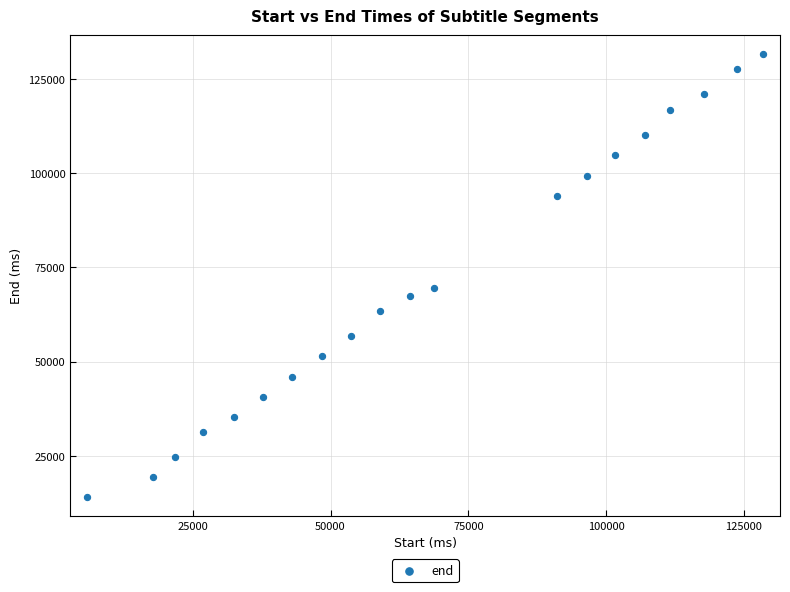

What Y value in the scatter plot is closest to 72825?

69580